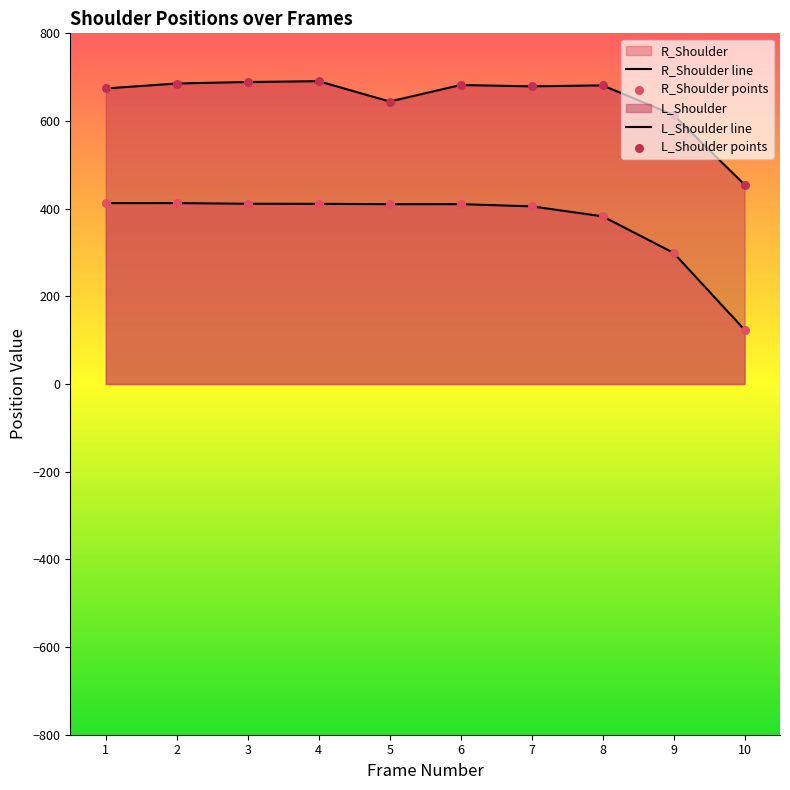

Which series reaches the minimum Y coordinate?

R_Shoulder